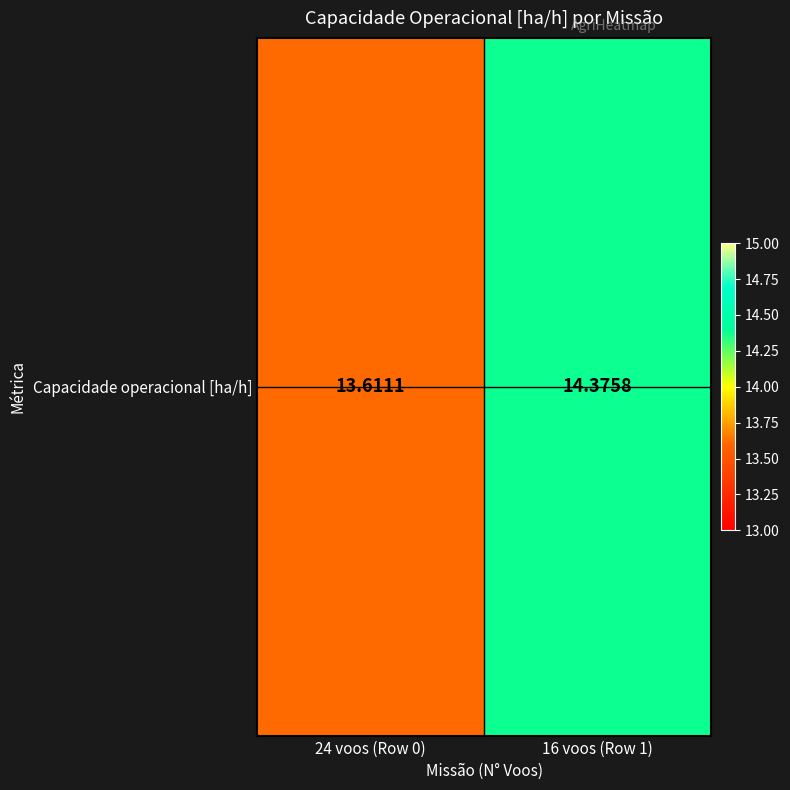

What is the ratio of the value at 16 voos (Row 1) to the value at 24 voos (Row 0)?

1.1